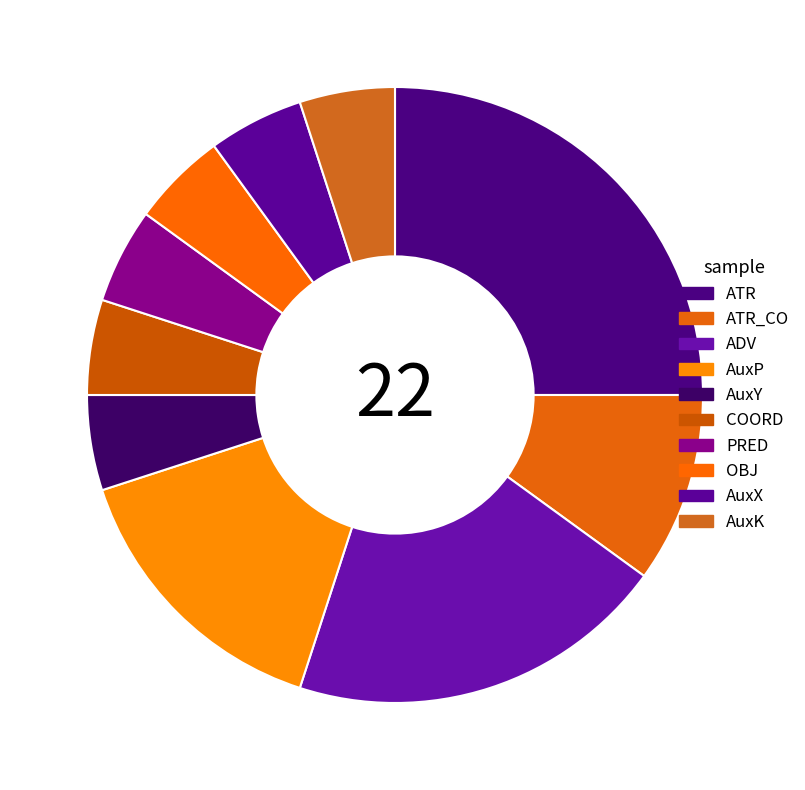

How many segments does this pie chart have?

10